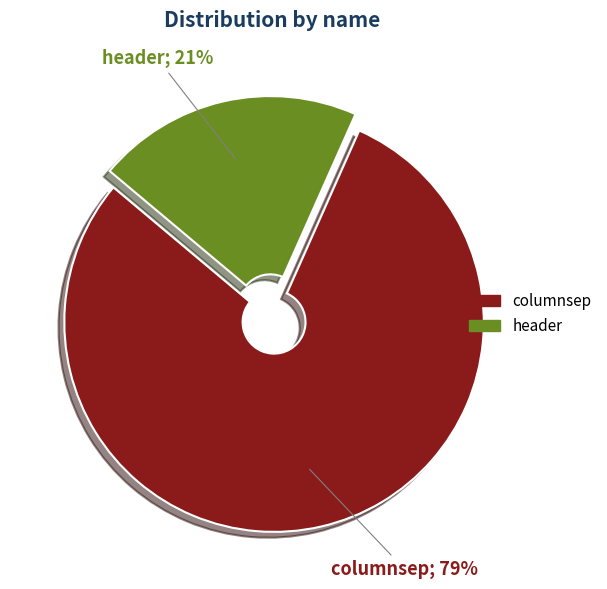

Does header represent more than half of the total?

No